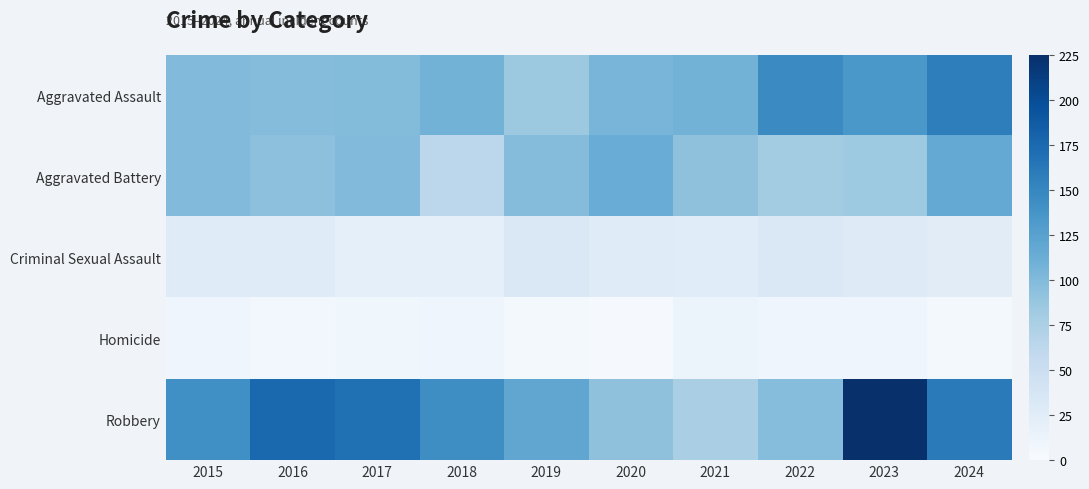

Reading right to left, transcribe all the data shown in this chart.

Aggravated Assault: 2024=157	2023=135	2022=146	2021=108	2020=105	2019=85	2018=108	2017=99	2016=98	2015=100
Aggravated Battery: 2024=117	2023=84	2022=80	2021=93	2020=114	2019=98	2018=63	2017=100	2016=94	2015=100
Criminal Sexual Assault: 2024=25	2023=28	2022=33	2021=26	2020=27	2019=33	2018=20	2017=20	2016=27	2015=27
Homicide: 2024=4	2023=10	2022=9	2021=12	2020=2	2019=4	2018=9	2017=8	2016=7	2015=9
Robbery: 2024=160	2023=225	2022=97	2021=76	2020=93	2019=120	2018=144	2017=169	2016=176	2015=142